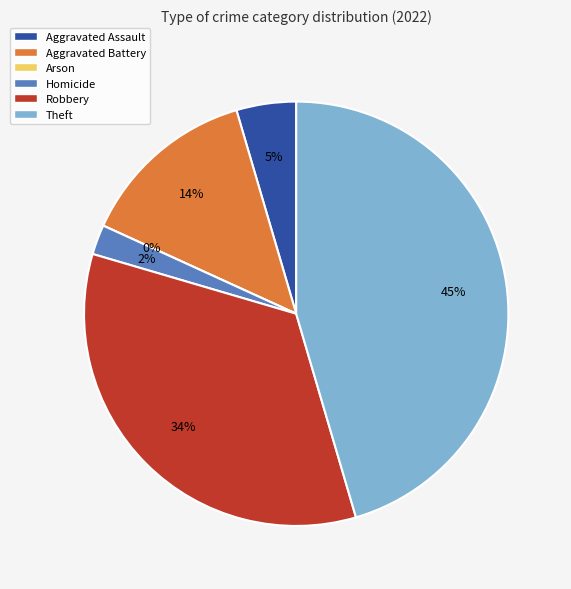

To the nearest percent, what is the difference between the Aggravated Assault and Theft slice percentages?

41%